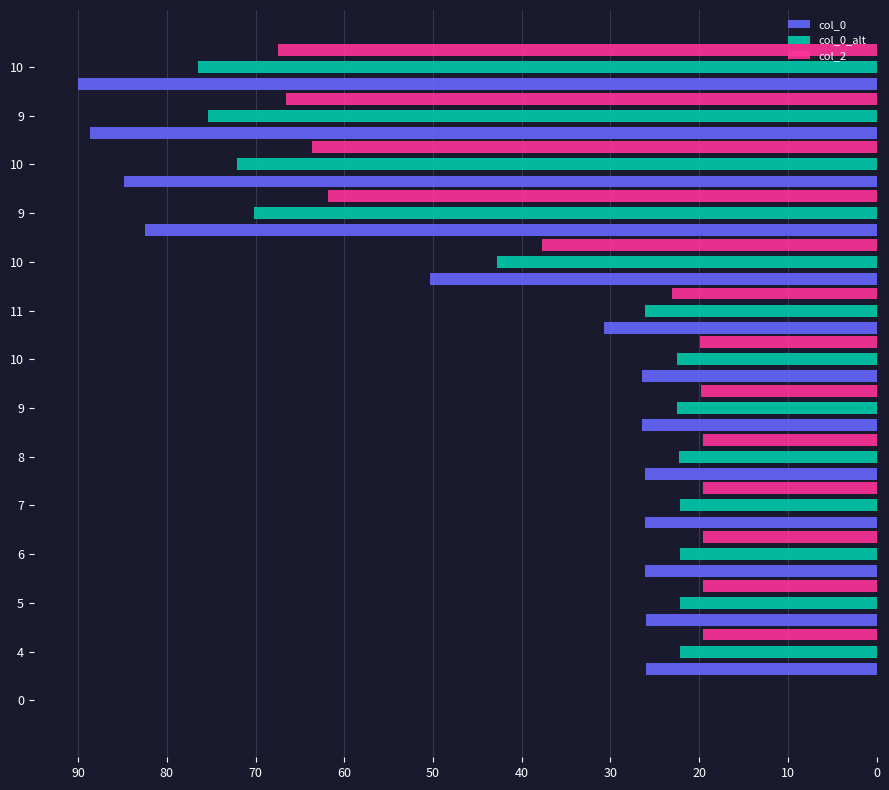

How many values in col_0 are above zero?

13